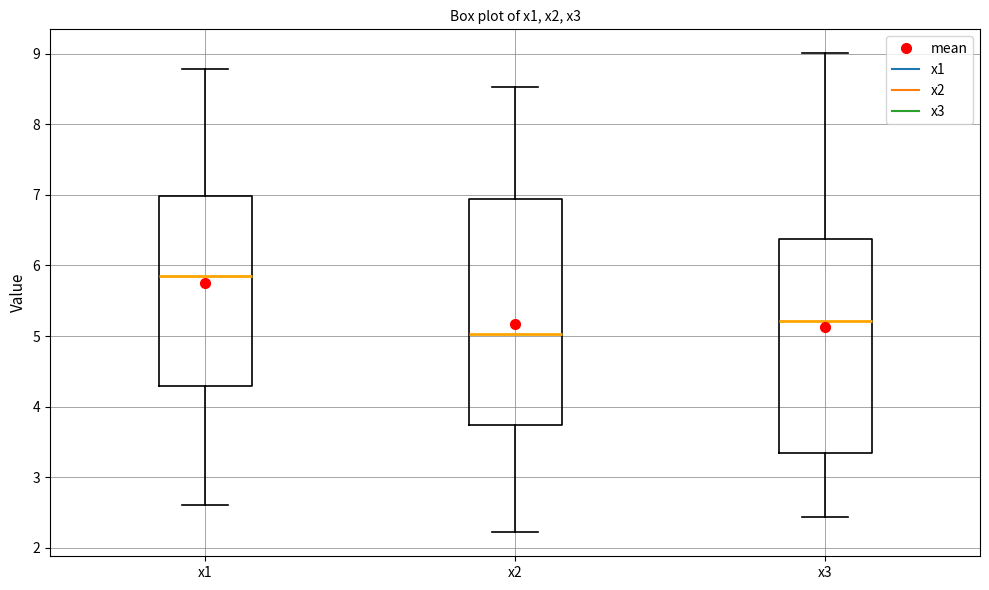

Reading left to right, transcribe this box plot: for each box, give where its median line is, the range the box spans, and where its two whiskers end, as read against the y-axis. The values are not printed on the chart, so give them approximately, as read against the axis.

x1: median 5.8, box 4.3 to 7.0, whiskers 2.6 to 8.8
x2: median 5.0, box 3.7 to 6.9, whiskers 2.2 to 8.5
x3: median 5.2, box 3.3 to 6.4, whiskers 2.4 to 9.0